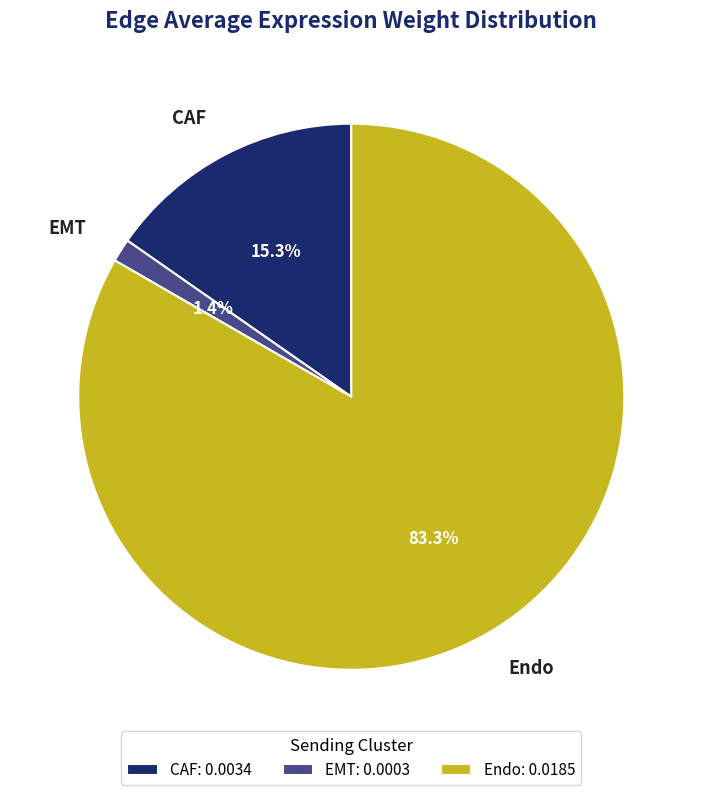

To the nearest percent, what is the difference between the largest and smallest slice percentages?

82%